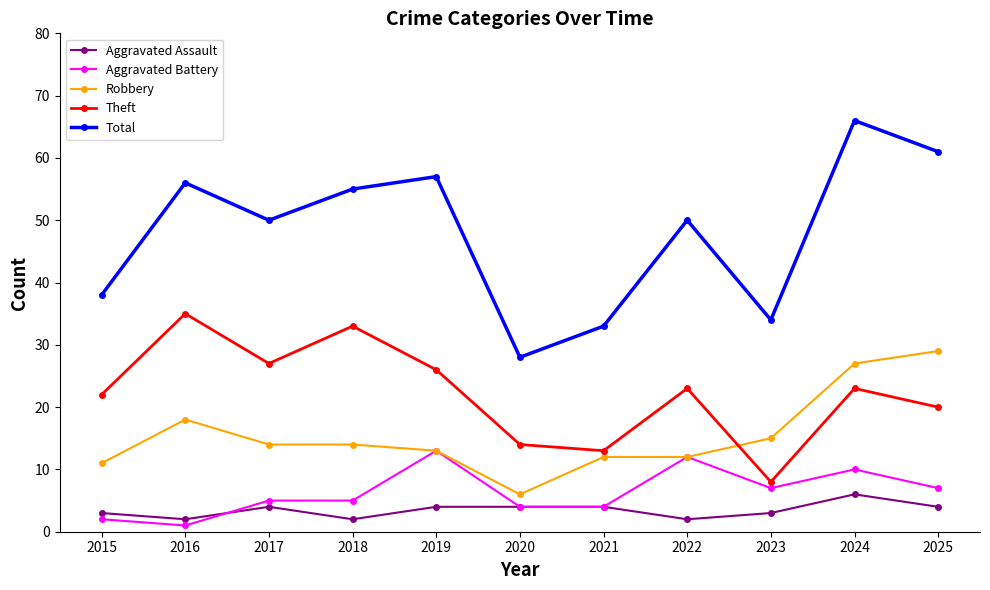

What is the value of the Robbery point at the 11th from the left?

29